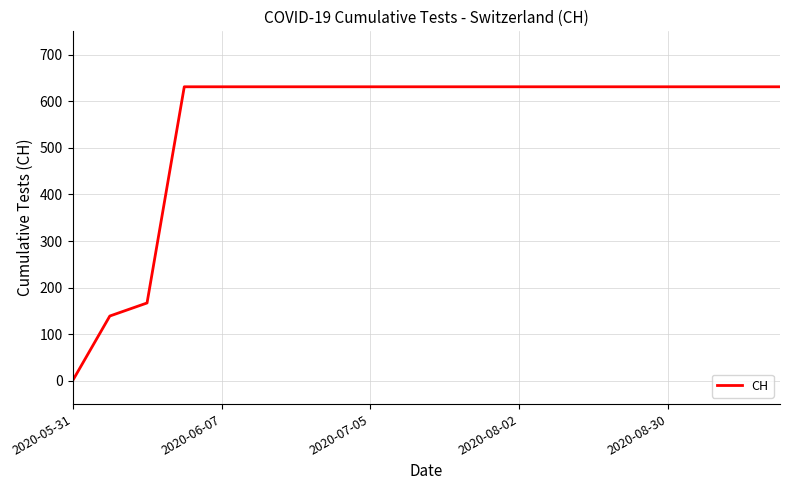

What is the difference between the maximum and minimum values?

631